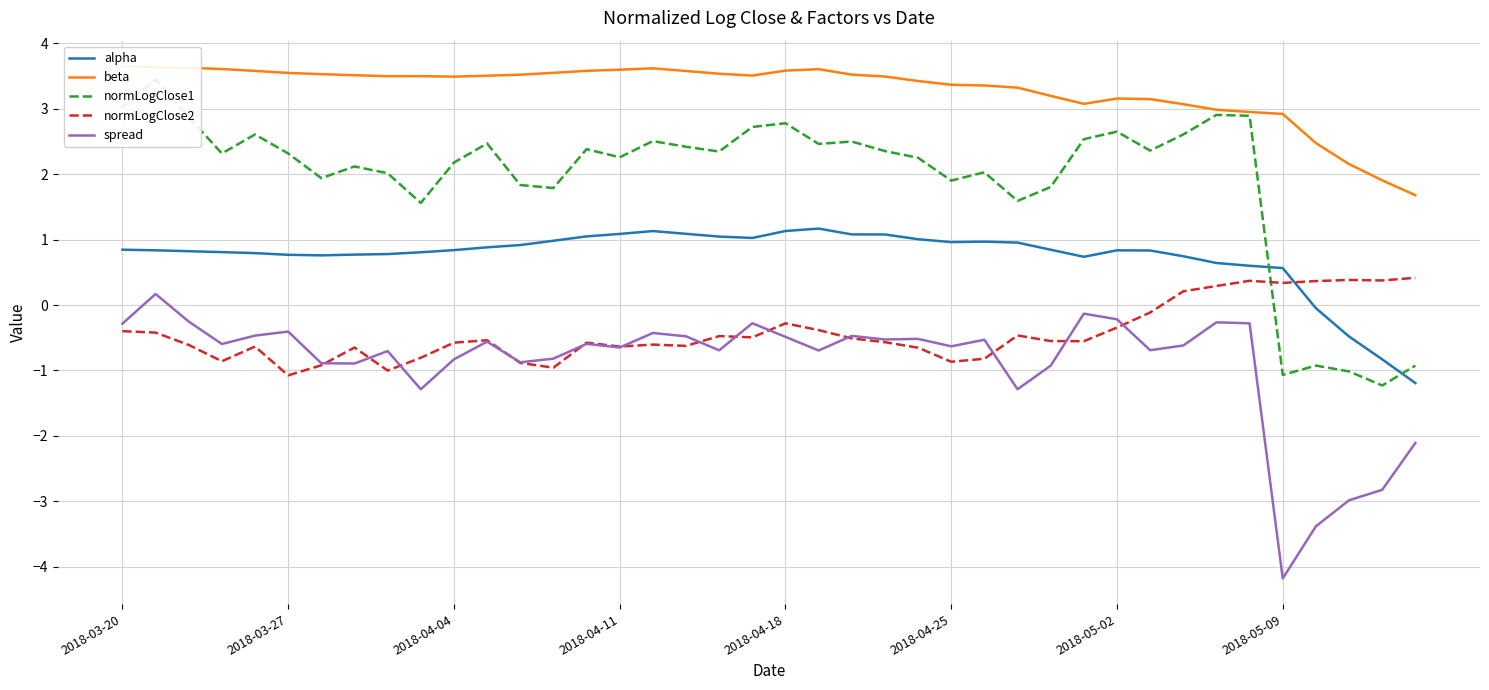

Rank the series by their maximum value, from lowest to highest.

spread, normLogClose2, alpha, normLogClose1, beta